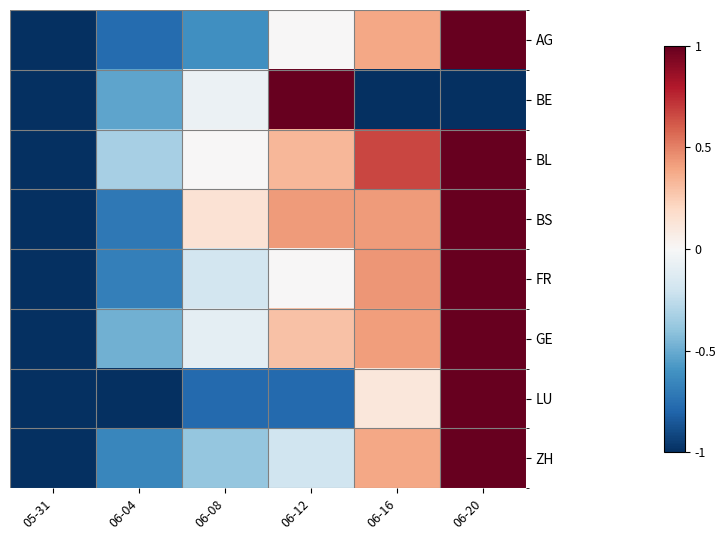

Which category has the lowest value across all series?

05-31